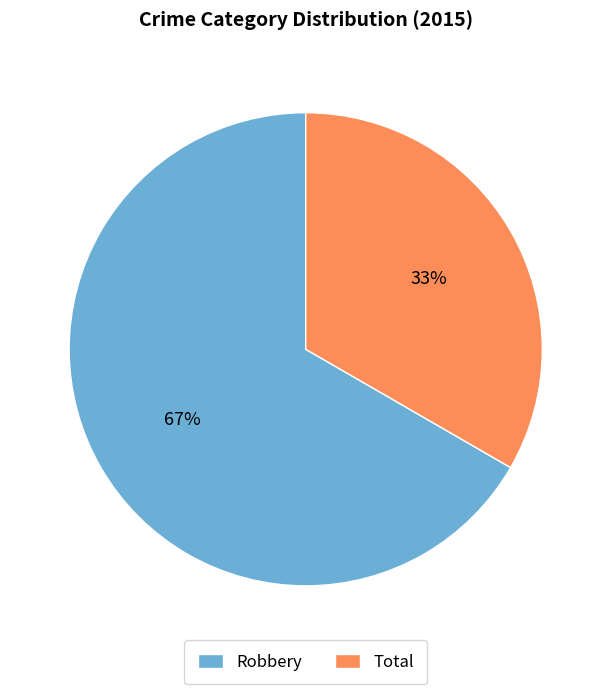

Is the sum of Total and Robbery greater than half?

Yes